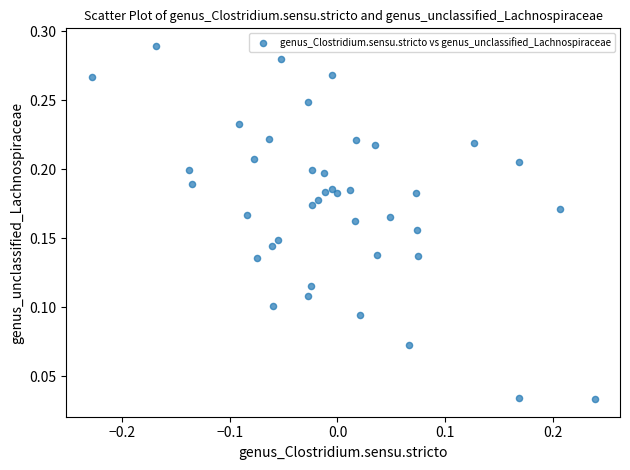

What is the range of X values (max minus min)?

0.5